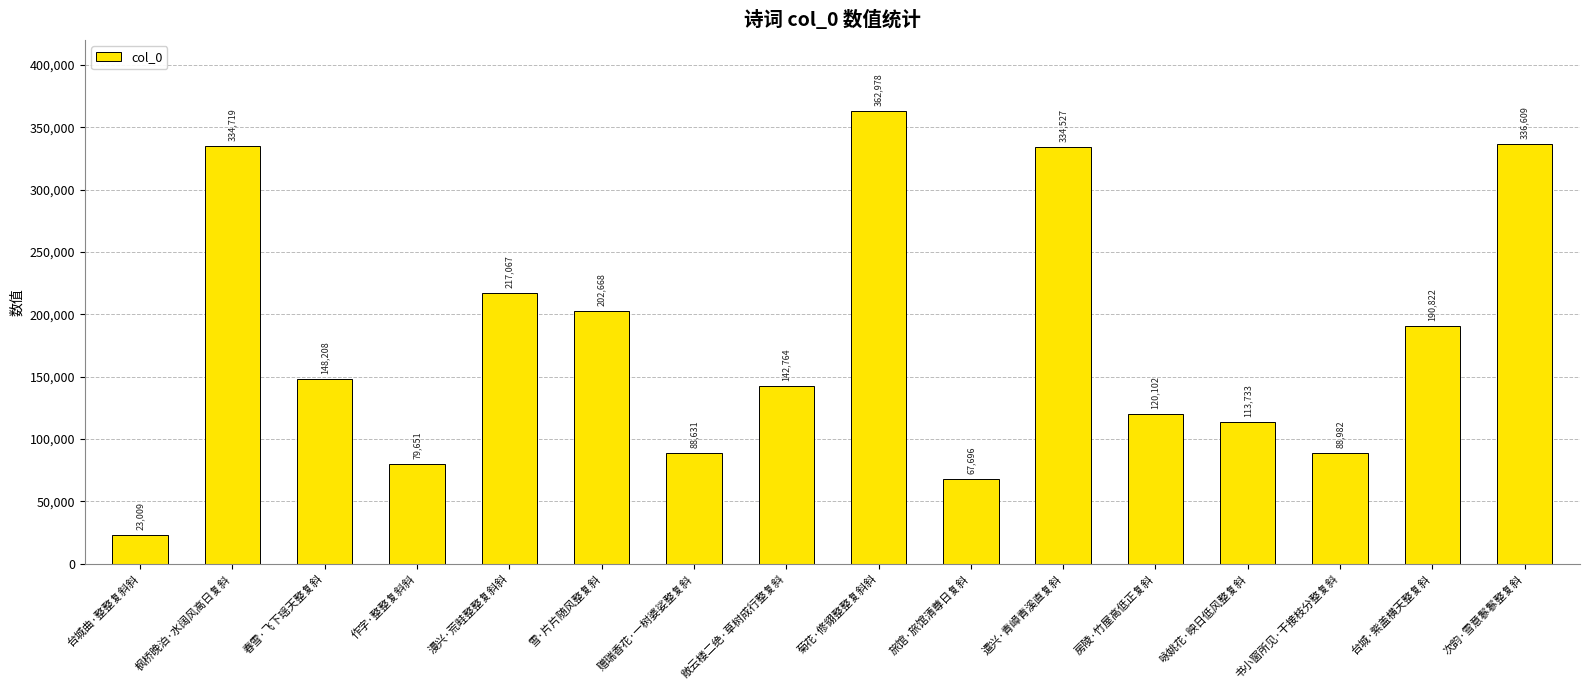

How many data points are less than 148208?

8